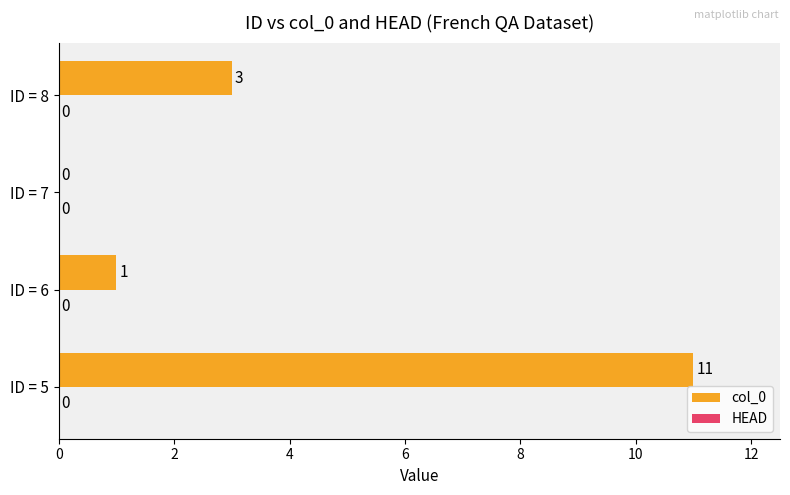

Which has a higher value, ID = 5 or ID = 6?

ID = 5